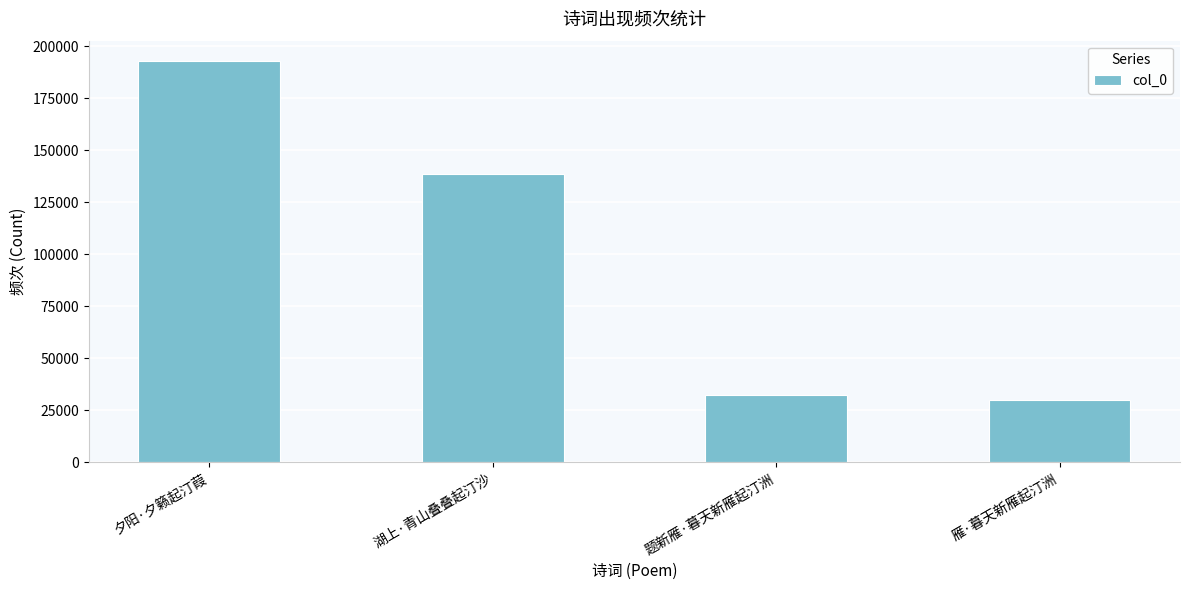

Which category has the lowest value across all series?

雁·暮天新雁起汀洲